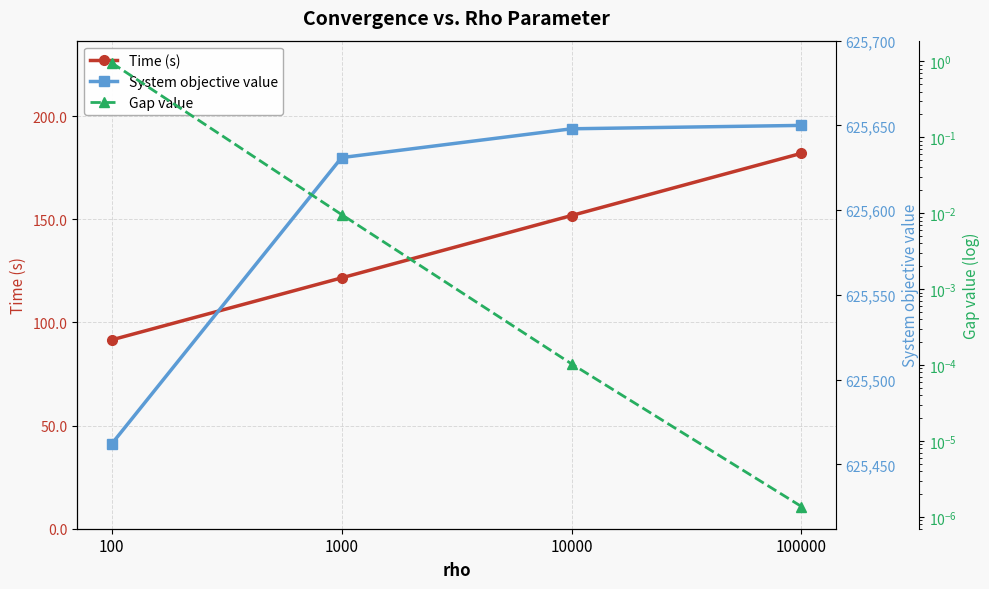

What is the value of the Time (s) point at the 4th from the left?

182.0